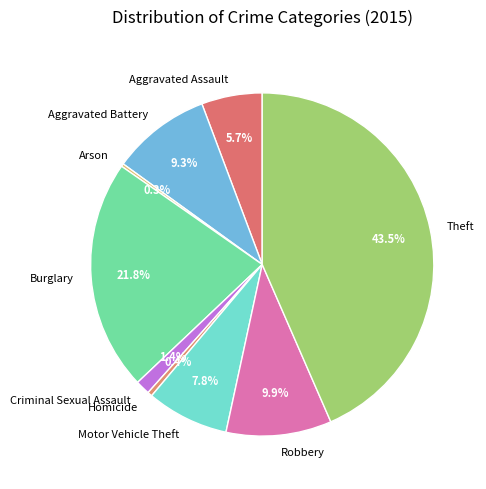

To the nearest percent, what is the difference between the largest and smallest slice percentages?

43%